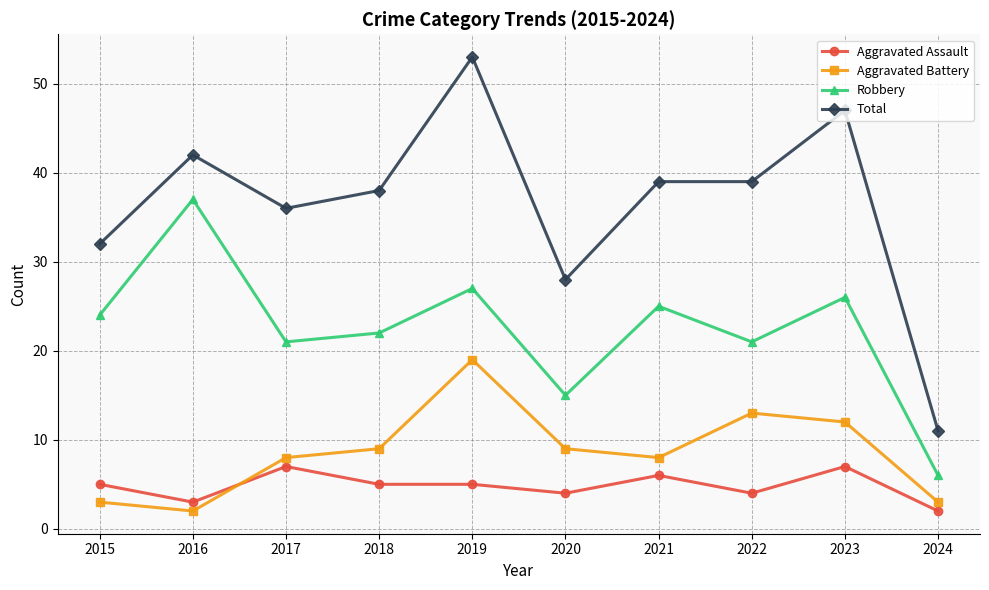

How many categories are shown in the chart?

10